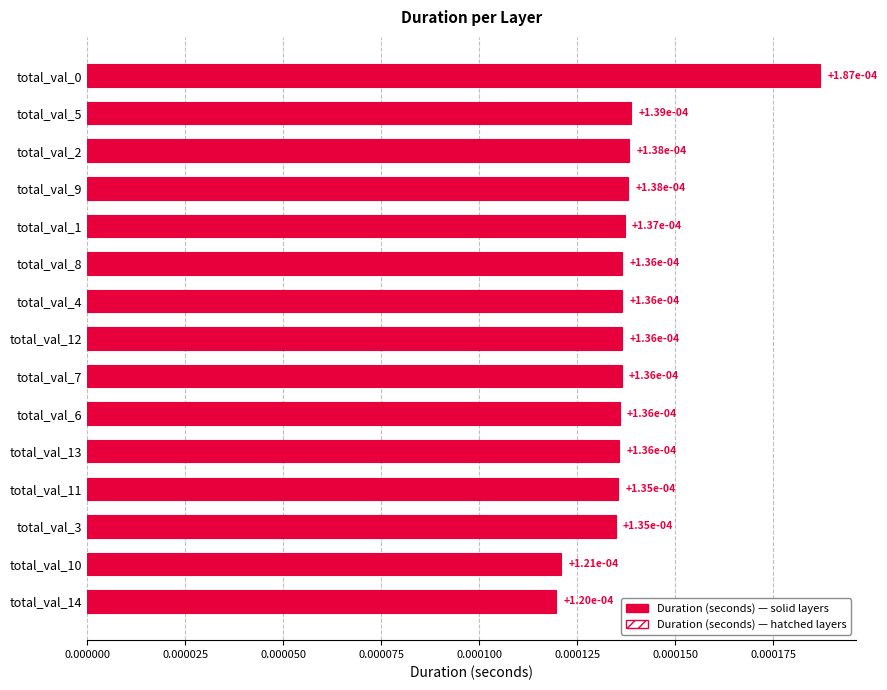

Are the bars grouped side by side (vs. stacked)?

No